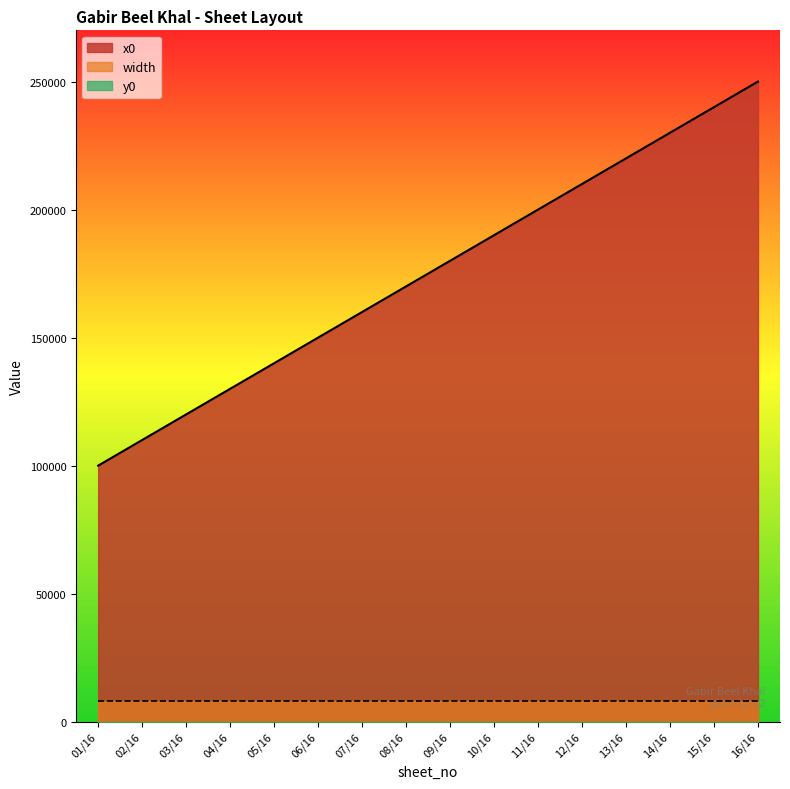

Is it true that x0 equals 325511 at 16/16?

False